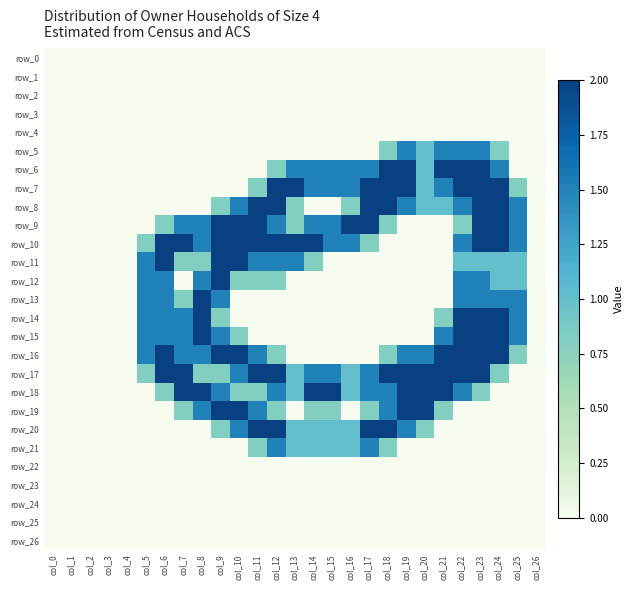

How many categories are shown in the chart?

27